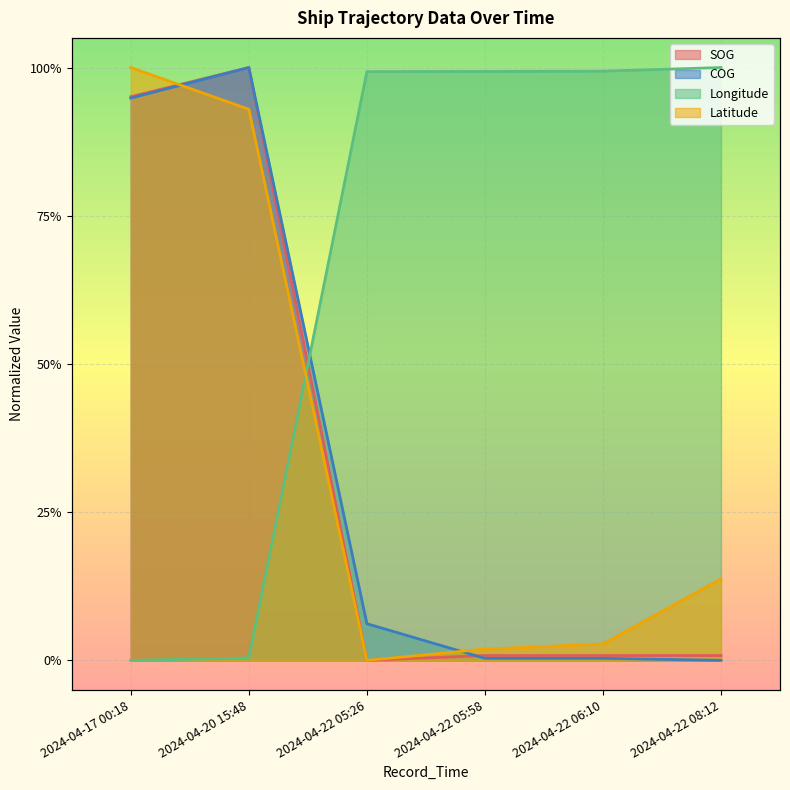

What is the label of the 5th point from the right?

2024-04-20 15:48